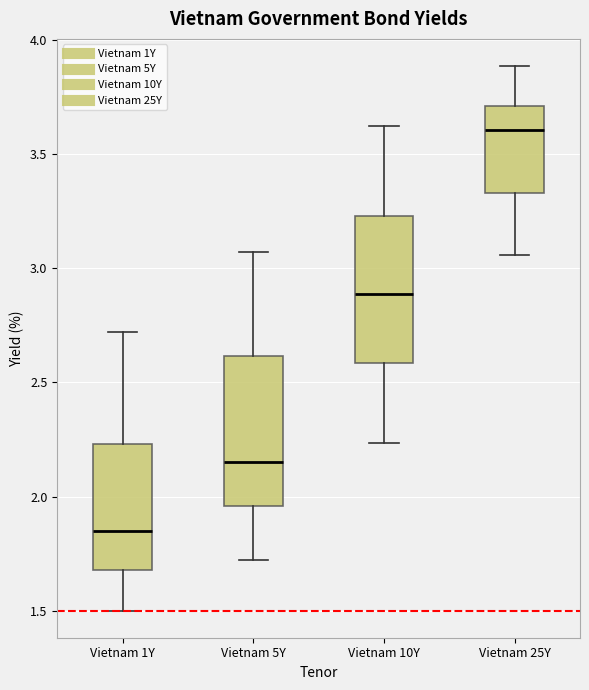

Where is the upper edge of the box for Vietnam 1Y on the y-axis? The values are not printed on the chart, so give them approximately, as read against the axis.

2.25